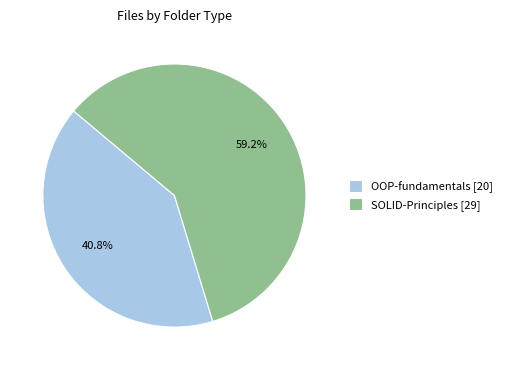

To the nearest percent, what is the average slice percentage?

50%